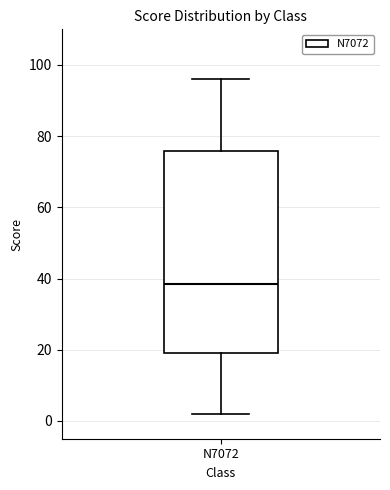

Read this box plot against the y-axis: the position of the median line, the range covered by the box, and the ends of both whiskers. The values are not printed on the chart, so give them approximately, as read against the axis.

median 38, box 20 to 76, whiskers 2 to 96